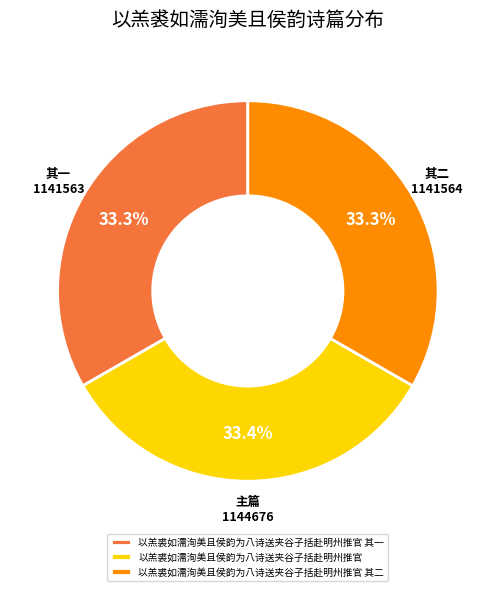

How much of the chart is everything except 以羔裘如濡洵美且侯韵为八诗送夹谷子括赴明州推官 其二?

66.7%